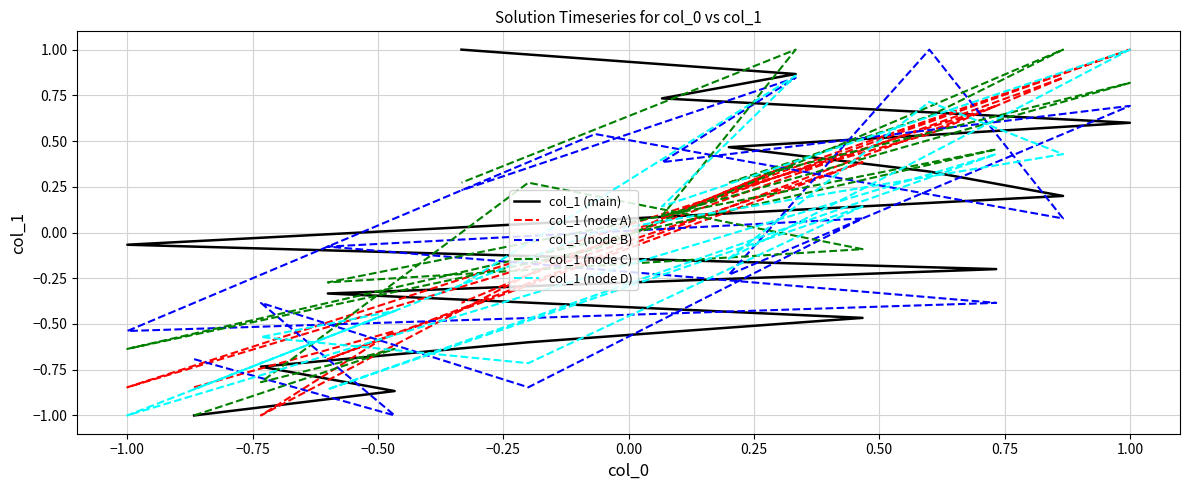

The col_1 (main) series shows -0.6 at −0.50. True or false?

True